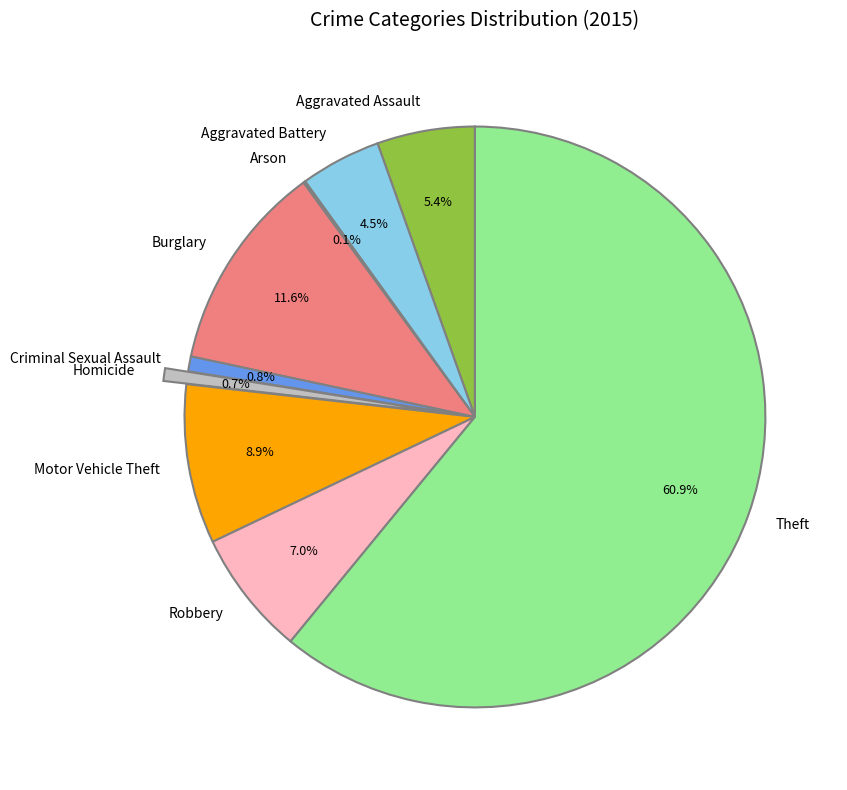

Approximately how many times larger is the value at Aggravated Assault compared to Motor Vehicle Theft?

0.6